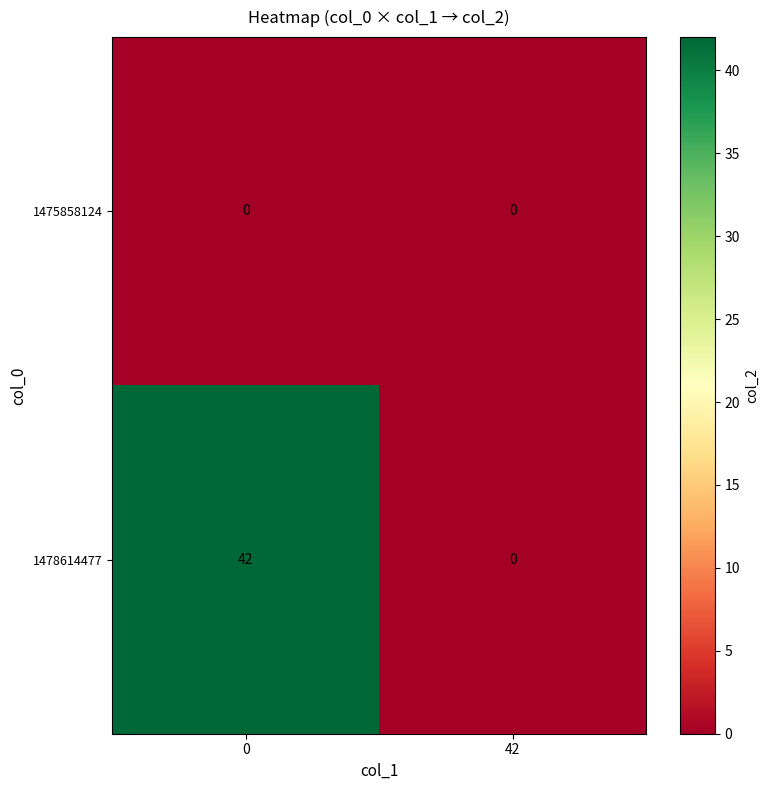

What is the sum of all 1478614477 values?

42